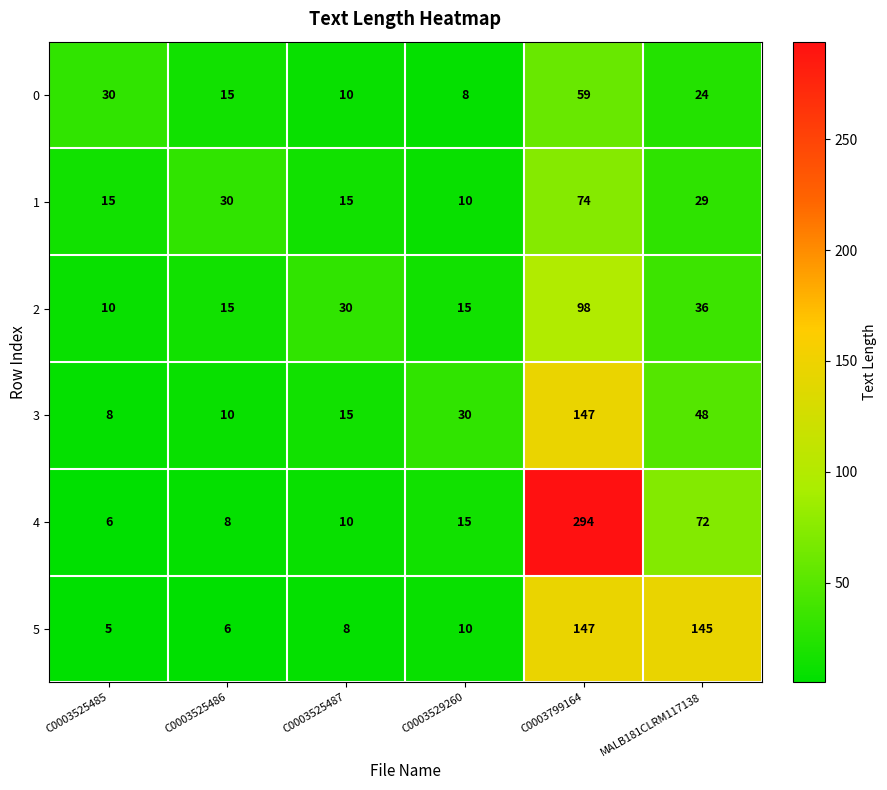

Which series has the largest range (max minus min)?

4